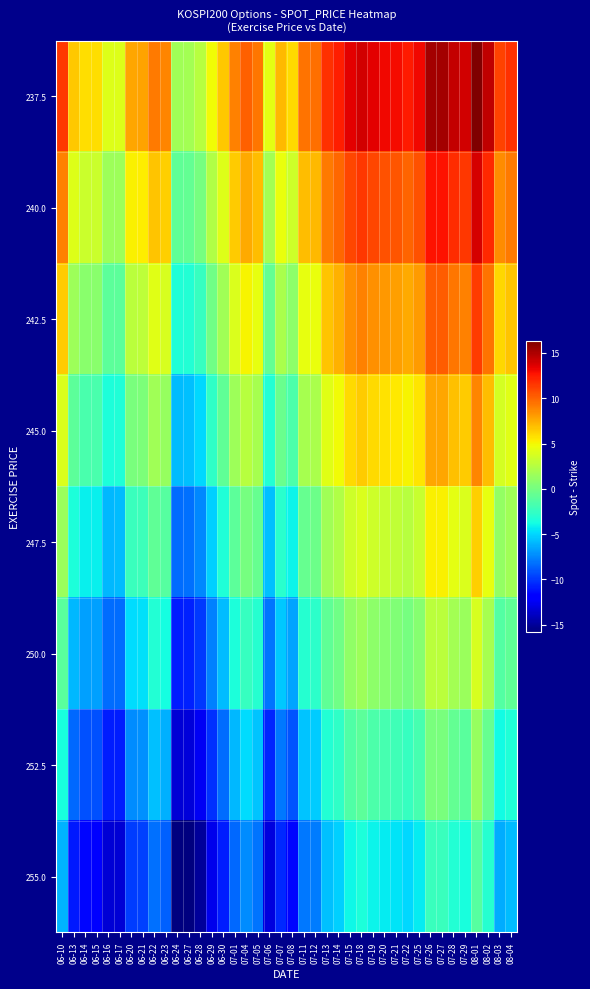

Reading left to right, extract all data points from this chart.

237.5: 06-10=11.5	06-13=6.6	06-14=5.8	06-15=5.8	06-16=4.1	06-17=4.1	06-20=7.7	06-21=7.8	06-22=9.2	06-23=8.8	06-24=1.7	06-27=1.8	06-28=2.6	06-29=4.8	06-30=6.6	07-01=9.0	07-04=10.1	07-05=9.4	07-06=4.4	07-07=7.1	07-08=5.9	07-11=9.5	07-12=9.6	07-13=11.8	07-14=12.3	07-15=13.5	07-18=14.0	07-19=13.5	07-20=13.2	07-21=12.9	07-22=12.5	07-25=13.2	07-26=15.2	07-27=15.2	07-28=14.4	07-29=14.0	08-01=16.3	08-02=14.4	08-03=11.2	08-04=11.7
240.0: 06-10=9.0	06-13=4.1	06-14=3.3	06-15=3.3	06-16=1.6	06-17=1.6	06-20=5.2	06-21=5.3	06-22=6.8	06-23=6.3	06-24=-0.8	06-27=-0.7	06-28=0.1	06-29=2.3	06-30=4.1	07-01=6.5	07-04=7.6	07-05=6.9	07-06=1.9	07-07=4.6	07-08=3.4	07-11=7.0	07-12=7.1	07-13=9.2	07-14=9.8	07-15=11.0	07-18=11.5	07-19=11.0	07-20=10.7	07-21=10.4	07-22=10.0	07-25=10.7	07-26=12.7	07-27=12.7	07-28=11.9	07-29=11.5	08-01=13.8	08-02=11.9	08-03=8.7	08-04=9.2
242.5: 06-10=6.5	06-13=1.6	06-14=0.8	06-15=0.8	06-16=-0.9	06-17=-0.9	06-20=2.7	06-21=2.8	06-22=4.2	06-23=3.8	06-24=-3.3	06-27=-3.2	06-28=-2.4	06-29=-0.2	06-30=1.6	07-01=4.0	07-04=5.1	07-05=4.4	07-06=-0.6	07-07=2.1	07-08=0.9	07-11=4.5	07-12=4.6	07-13=6.8	07-14=7.3	07-15=8.5	07-18=9.0	07-19=8.5	07-20=8.2	07-21=7.9	07-22=7.5	07-25=8.2	07-26=10.2	07-27=10.2	07-28=9.4	07-29=9.0	08-01=11.3	08-02=9.4	08-03=6.2	08-04=6.7
245.0: 06-10=4.0	06-13=-0.9	06-14=-1.7	06-15=-1.7	06-16=-3.4	06-17=-3.4	06-20=0.2	06-21=0.3	06-22=1.8	06-23=1.3	06-24=-5.8	06-27=-5.7	06-28=-4.9	06-29=-2.7	06-30=-0.9	07-01=1.5	07-04=2.6	07-05=1.9	07-06=-3.1	07-07=-0.4	07-08=-1.6	07-11=2.0	07-12=2.1	07-13=4.2	07-14=4.8	07-15=6.0	07-18=6.5	07-19=6.0	07-20=5.7	07-21=5.4	07-22=5.0	07-25=5.7	07-26=7.7	07-27=7.7	07-28=6.9	07-29=6.5	08-01=8.8	08-02=6.9	08-03=3.7	08-04=4.2
247.5: 06-10=1.5	06-13=-3.4	06-14=-4.2	06-15=-4.2	06-16=-5.9	06-17=-5.9	06-20=-2.3	06-21=-2.2	06-22=-0.8	06-23=-1.2	06-24=-8.3	06-27=-8.2	06-28=-7.4	06-29=-5.2	06-30=-3.4	07-01=-1.0	07-04=0.1	07-05=-0.6	07-06=-5.6	07-07=-2.9	07-08=-4.1	07-11=-0.5	07-12=-0.4	07-13=1.8	07-14=2.3	07-15=3.5	07-18=4.0	07-19=3.5	07-20=3.2	07-21=2.9	07-22=2.5	07-25=3.2	07-26=5.2	07-27=5.2	07-28=4.4	07-29=4.0	08-01=6.3	08-02=4.4	08-03=1.2	08-04=1.7
250.0: 06-10=-1.0	06-13=-5.9	06-14=-6.7	06-15=-6.7	06-16=-8.4	06-17=-8.4	06-20=-4.8	06-21=-4.7	06-22=-3.2	06-23=-3.7	06-24=-10.8	06-27=-10.7	06-28=-9.9	06-29=-7.7	06-30=-5.9	07-01=-3.5	07-04=-2.4	07-05=-3.1	07-06=-8.1	07-07=-5.4	07-08=-6.6	07-11=-3.0	07-12=-2.9	07-13=-0.8	07-14=-0.2	07-15=1.0	07-18=1.5	07-19=1.0	07-20=0.7	07-21=0.4	07-22=0.0	07-25=0.7	07-26=2.7	07-27=2.7	07-28=1.9	07-29=1.5	08-01=3.8	08-02=1.9	08-03=-1.3	08-04=-0.8
252.5: 06-10=-3.5	06-13=-8.4	06-14=-9.2	06-15=-9.2	06-16=-10.9	06-17=-10.9	06-20=-7.3	06-21=-7.2	06-22=-5.8	06-23=-6.2	06-24=-13.3	06-27=-13.2	06-28=-12.4	06-29=-10.2	06-30=-8.4	07-01=-6.0	07-04=-4.9	07-05=-5.6	07-06=-10.6	07-07=-7.9	07-08=-9.1	07-11=-5.5	07-12=-5.4	07-13=-3.2	07-14=-2.7	07-15=-1.5	07-18=-1.0	07-19=-1.5	07-20=-1.8	07-21=-2.1	07-22=-2.5	07-25=-1.8	07-26=0.2	07-27=0.2	07-28=-0.6	07-29=-1.0	08-01=1.3	08-02=-0.6	08-03=-3.8	08-04=-3.3
255.0: 06-10=-6.0	06-13=-10.9	06-14=-11.7	06-15=-11.7	06-16=-13.4	06-17=-13.4	06-20=-9.8	06-21=-9.7	06-22=-8.2	06-23=-8.7	06-24=-15.8	06-27=-15.7	06-28=-14.9	06-29=-12.7	06-30=-10.9	07-01=-8.5	07-04=-7.4	07-05=-8.1	07-06=-13.1	07-07=-10.4	07-08=-11.6	07-11=-8.0	07-12=-7.9	07-13=-5.8	07-14=-5.2	07-15=-4.0	07-18=-3.5	07-19=-4.0	07-20=-4.3	07-21=-4.6	07-22=-5.0	07-25=-4.3	07-26=-2.3	07-27=-2.3	07-28=-3.1	07-29=-3.5	08-01=-1.2	08-02=-3.1	08-03=-6.3	08-04=-5.8